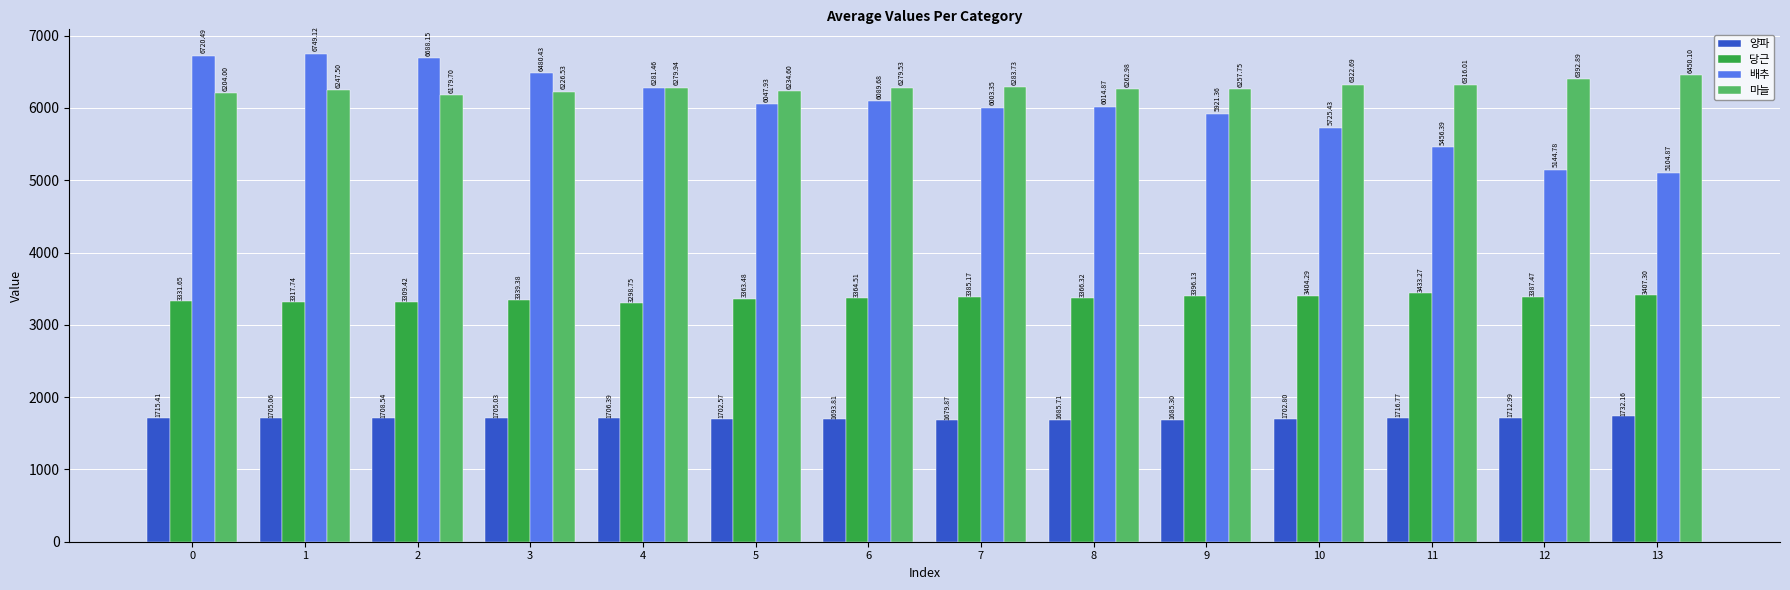

What is the difference between the second highest and minimum values in the 당근 series?

108.6